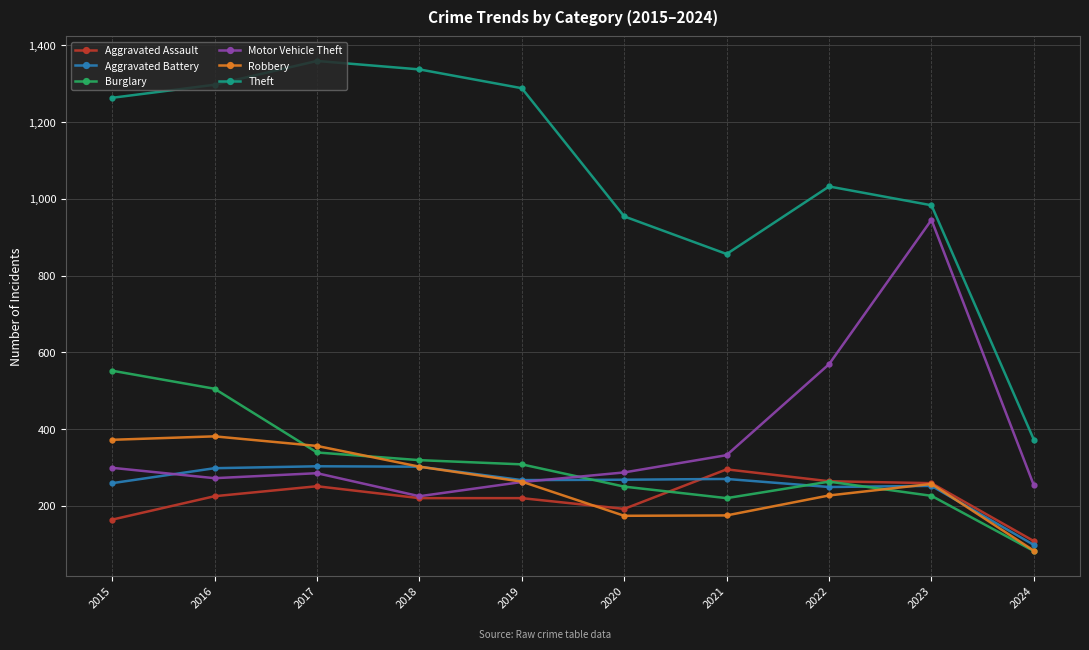

Count the number of data series in this chart.

6